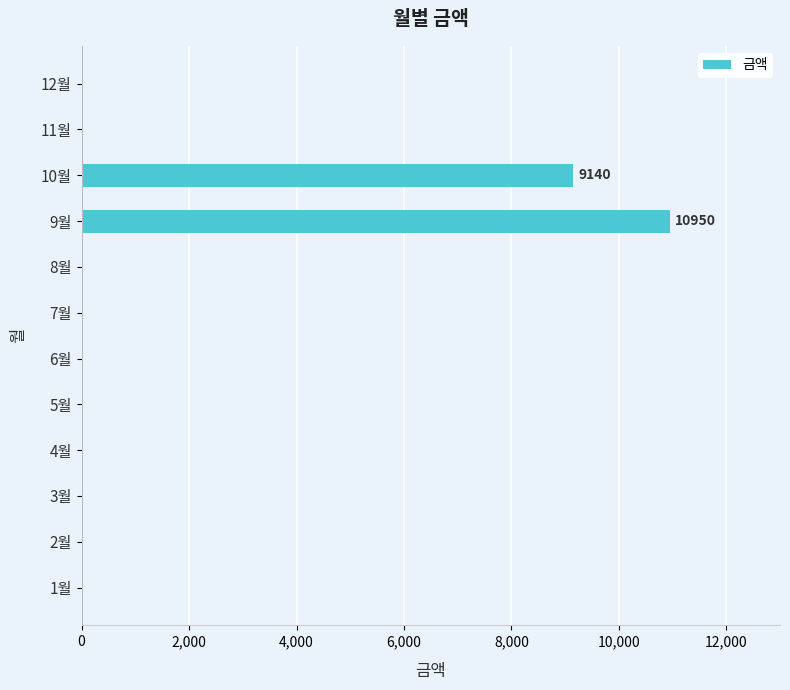

Count the number of data series in this chart.

1